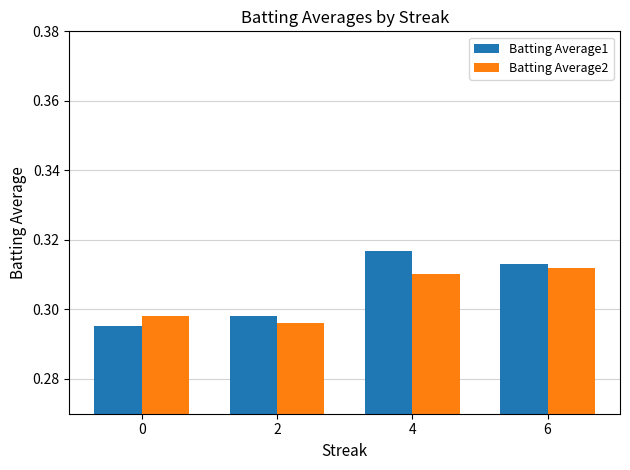

Is it true that Batting Average1 equals 0.5 at 2?

False